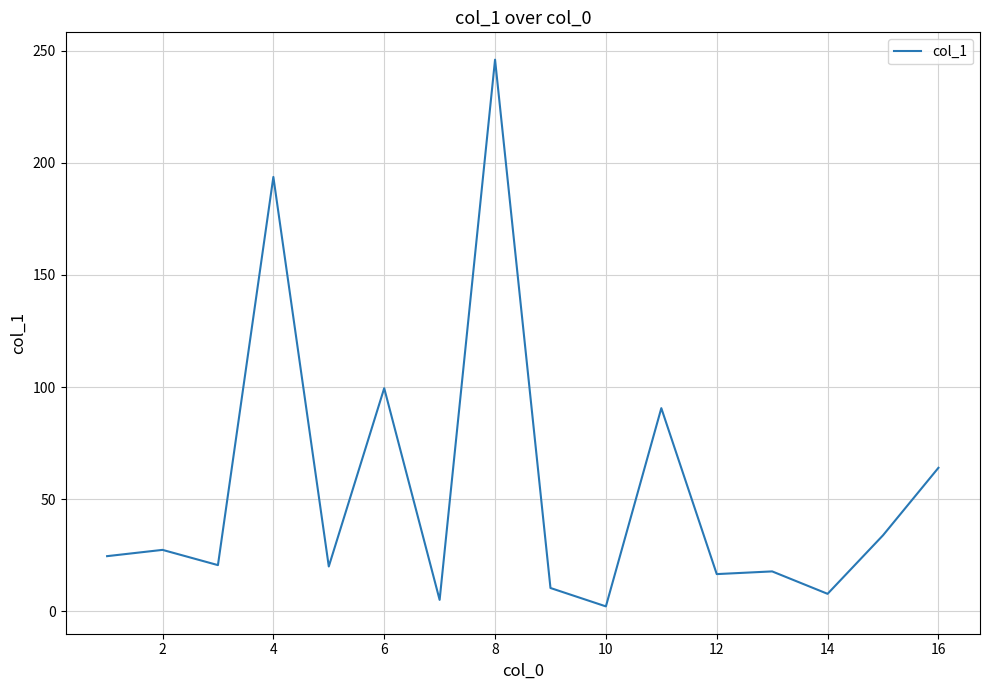

What is the greatest value displayed?

246.0